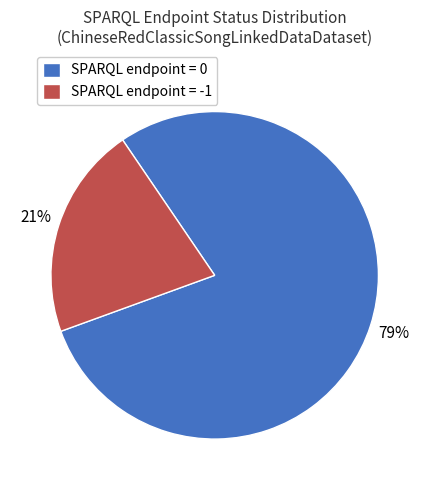

True or false: SPARQL endpoint = 0 accounts for 70% of the total.

False